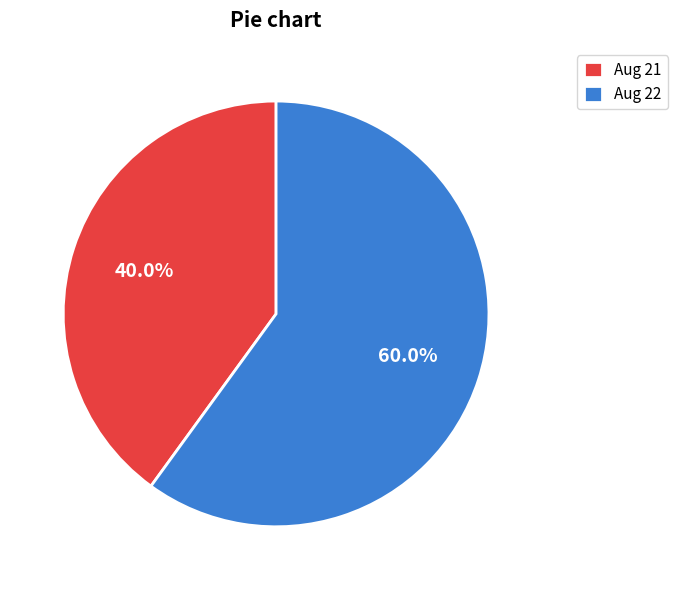

Do Aug 21 and Aug 22 together represent more than half of the pie?

Yes